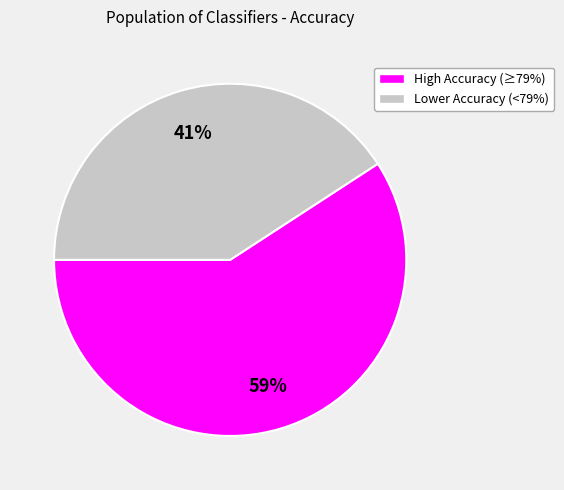

To the nearest percent, what is the difference between the largest and smallest slice percentages?

18%